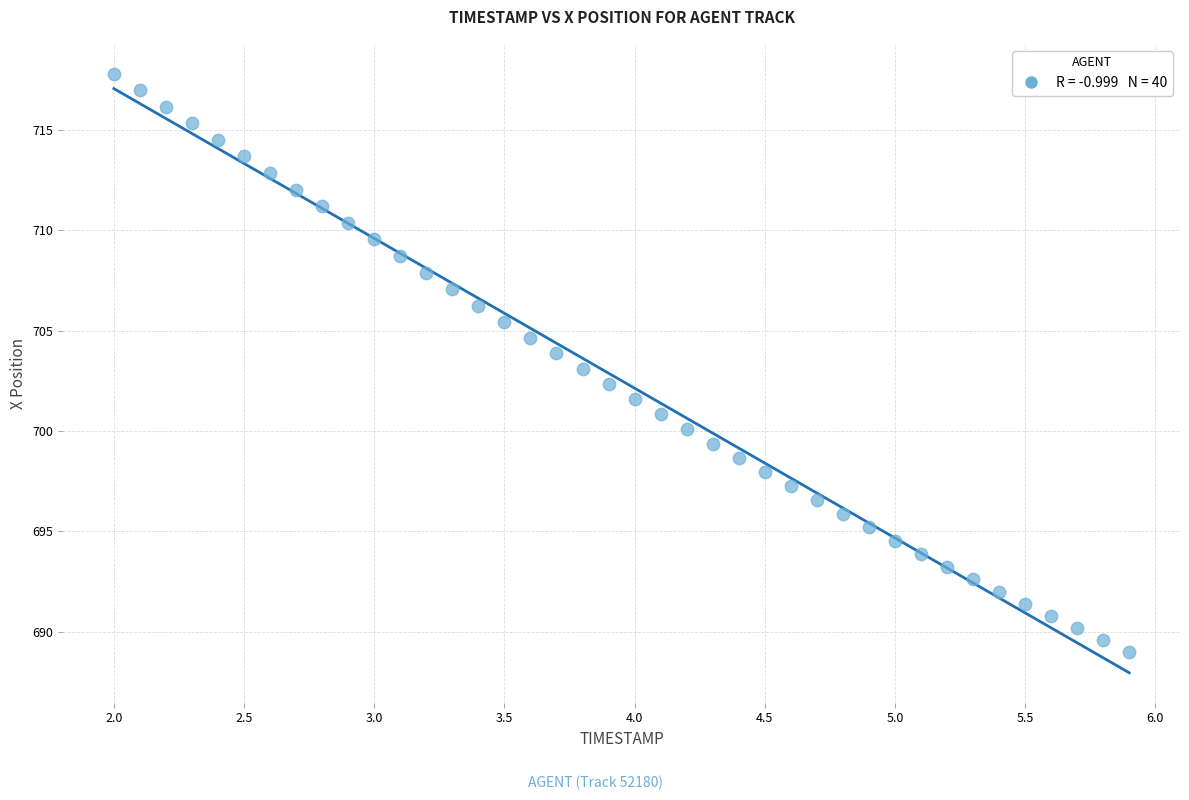

What is the range of X values (max minus min)?

3.9